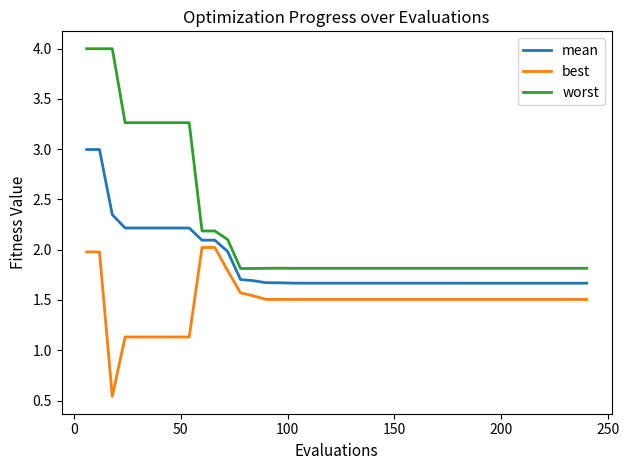

Which series has the widest spread of values?

worst